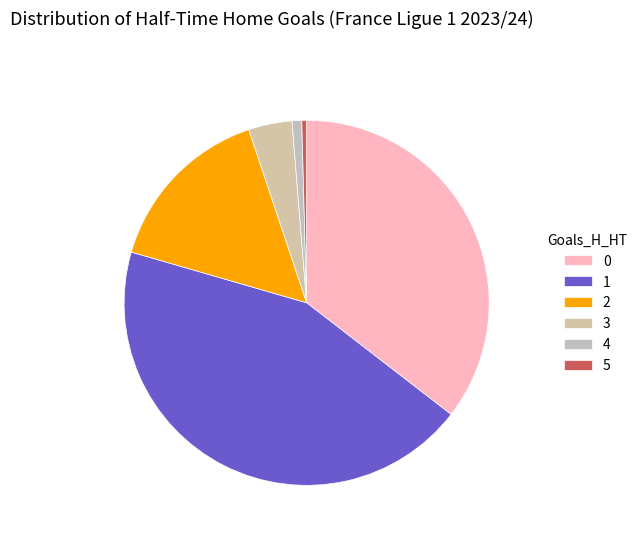

What is the total percentage of 4 and 1?

44.9%